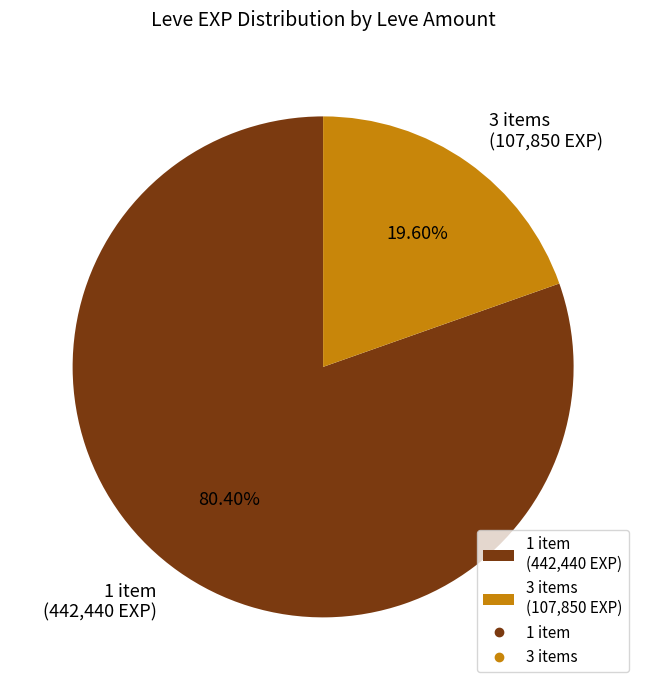

Which has a higher value, 3 items (107,850 EXP) or 1 item (442,440 EXP)?

1 item (442,440 EXP)